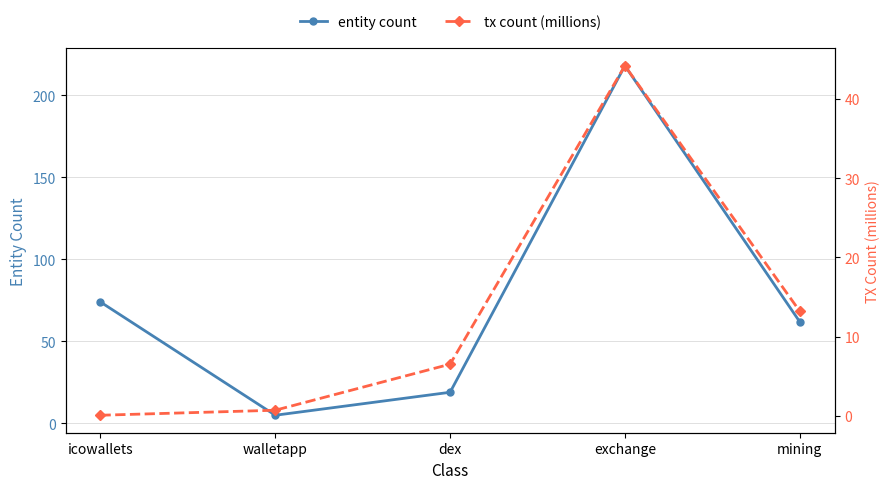

How many lines are shown in the chart?

2